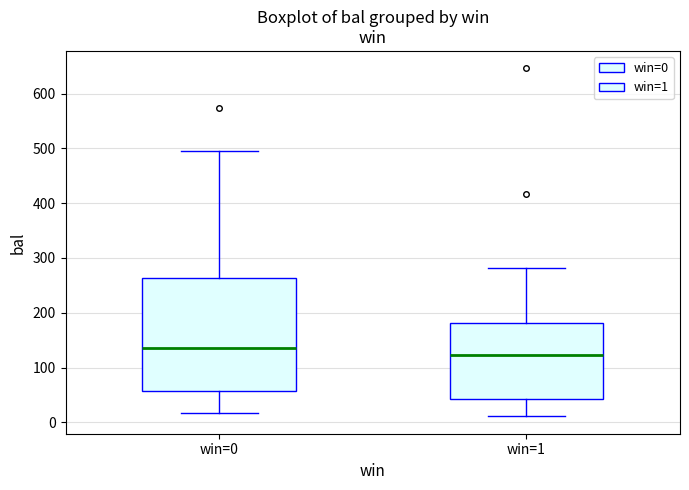

Reading left to right, transcribe this box plot: for each box, give where its median line is, the range the box spans, and where its two whiskers end, as read against the y-axis. The values are not printed on the chart, so give them approximately, as read against the axis.

win=0: median 140, box 60 to 260, whiskers 20 to 500
win=1: median 120, box 40 to 180, whiskers 10 to 280